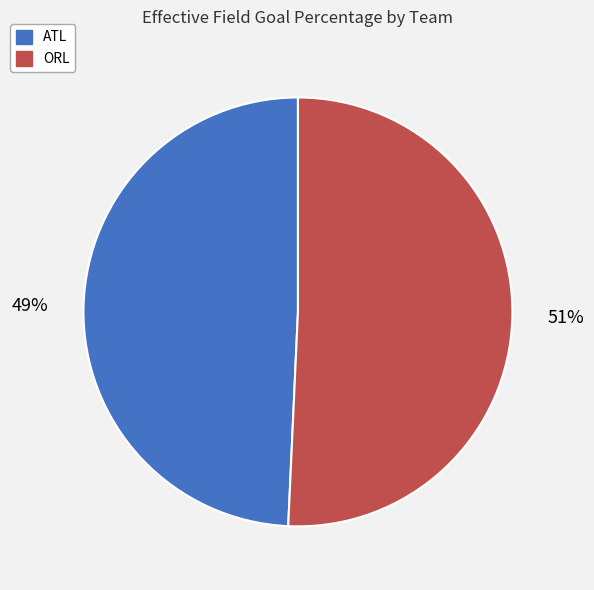

To the nearest percent, what portion does ATL represent?

49%